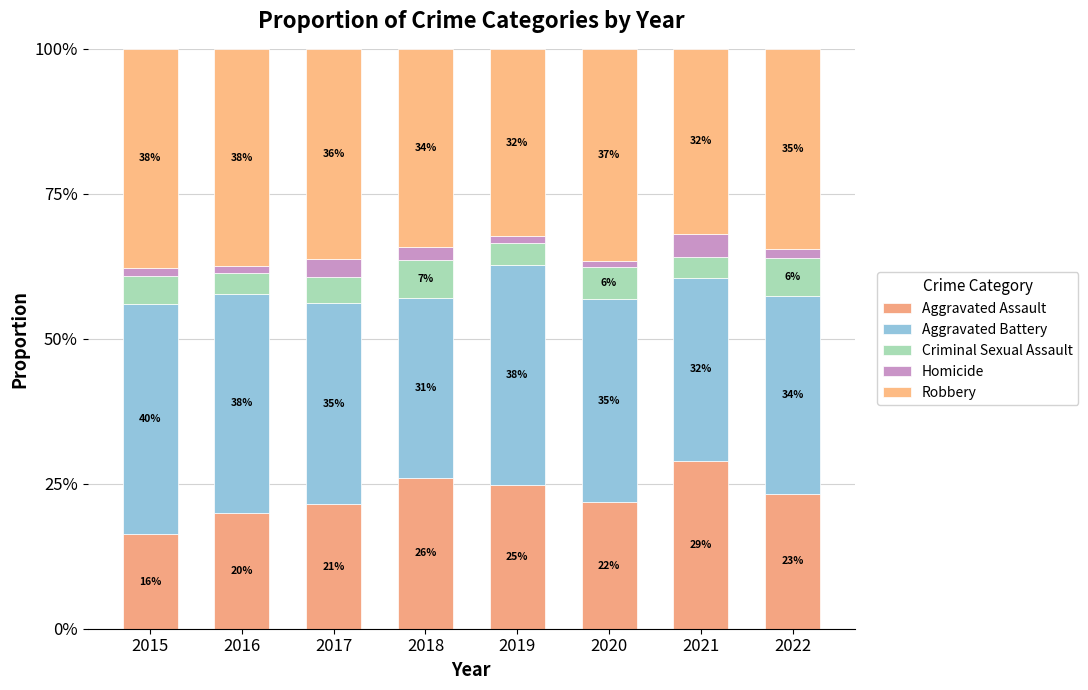

What is the difference between the second highest and second lowest values in the Aggravated Assault series?

6.0